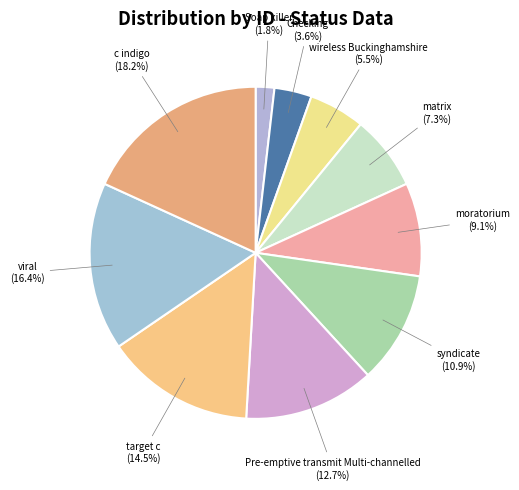

To the nearest percent, what percentage of the pie is c indigo?

18%